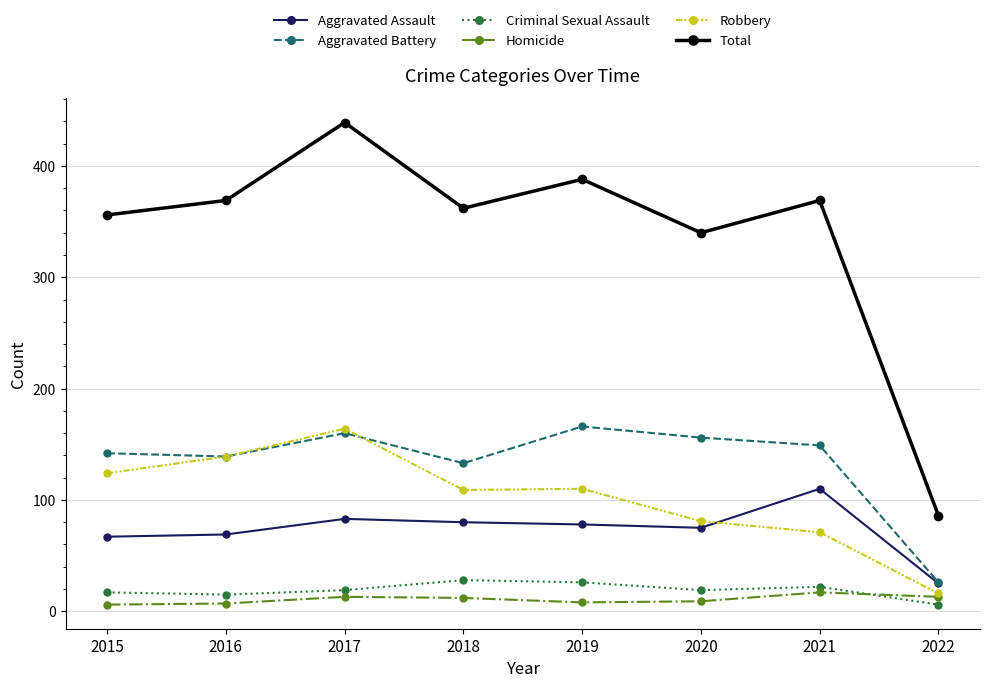

True or false: Aggravated Battery has more than 0 interior local peaks.

True